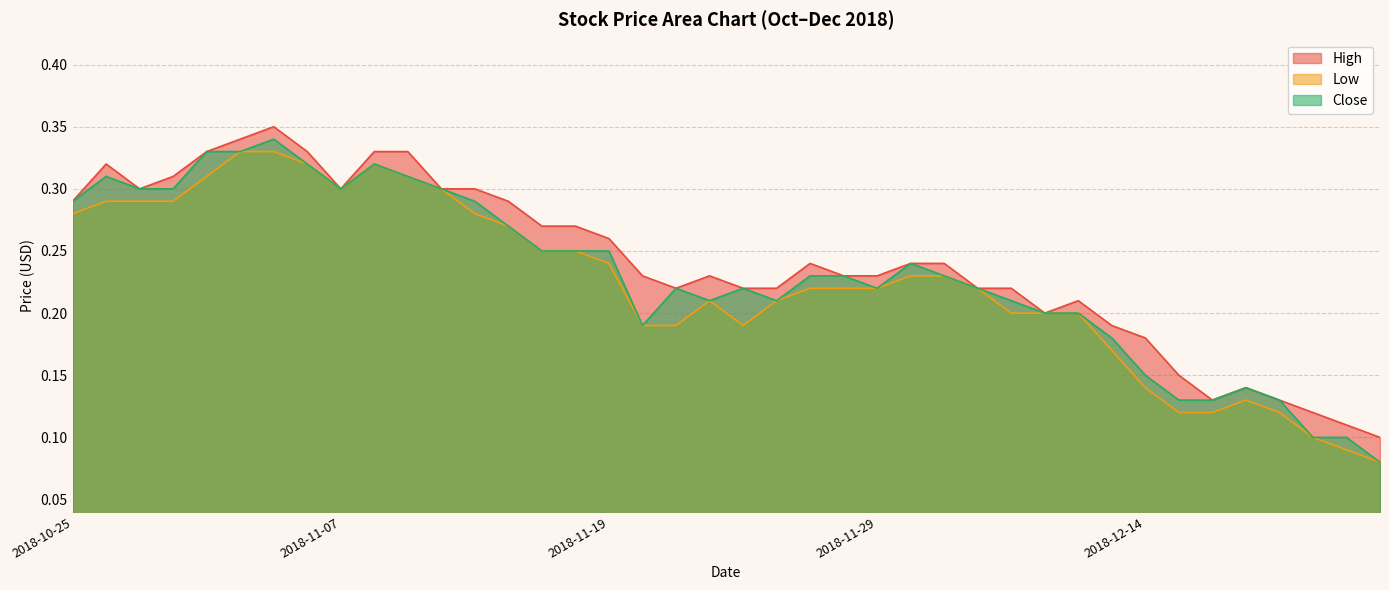

What is the minimum value shown in the chart?

0.1